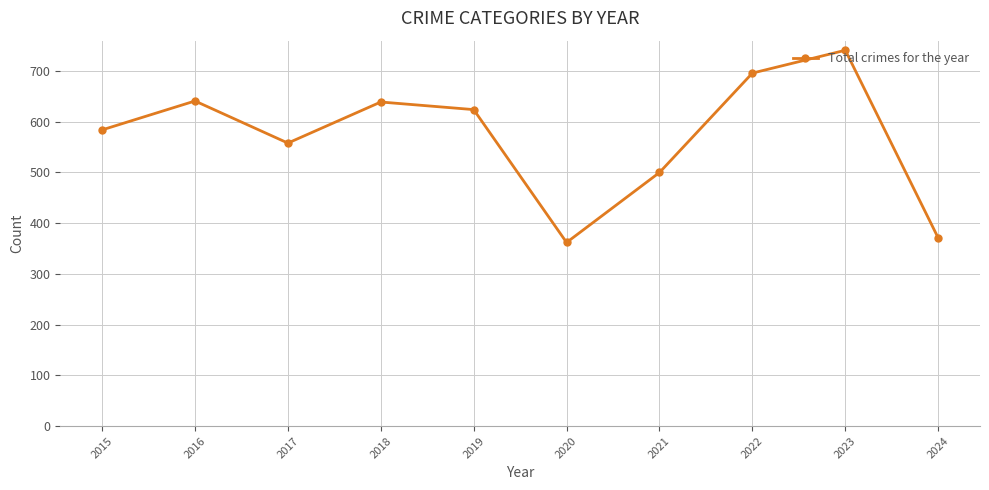

The chart shows a value of 1173 at 2022. True or false?

False